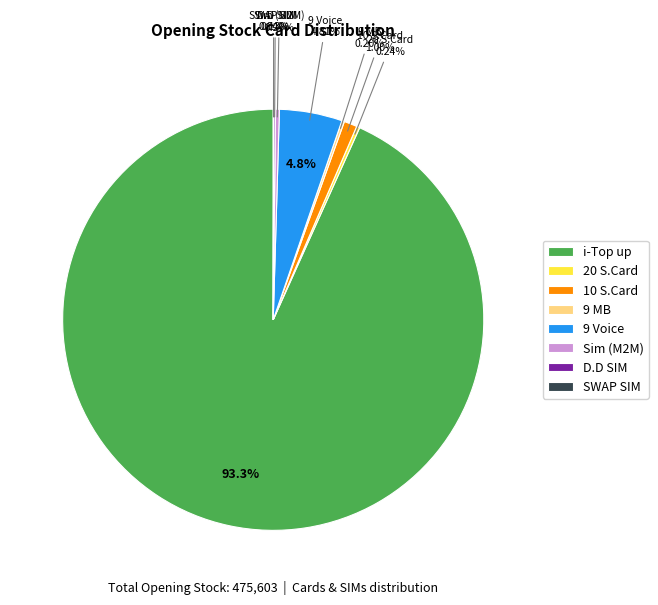

To the nearest percent, what is the difference between the 9 MB and 10 S.Card slice percentages?

1%